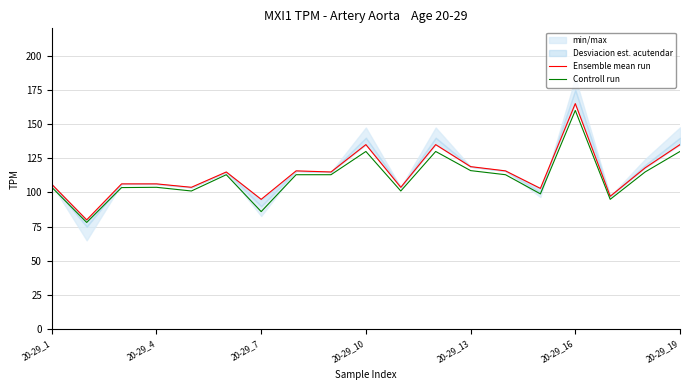

What is the difference between the maximum and minimum values in the Ensemble mean run series?

85.0